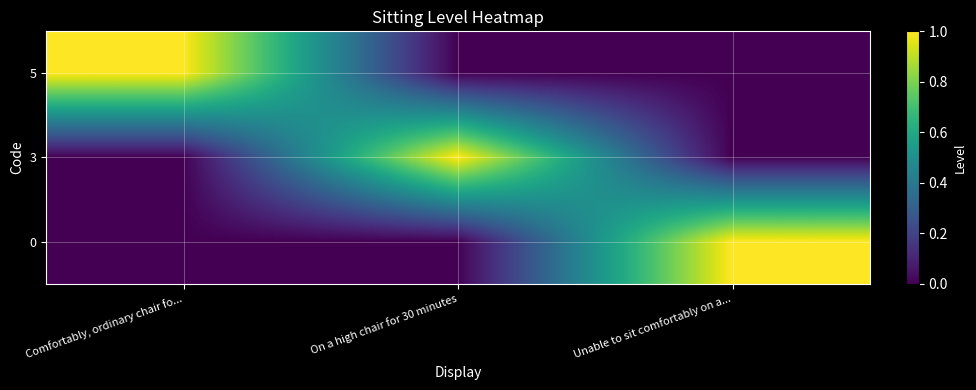

What is the total value across all series at Comfortably, ordinary chair fo...?

1